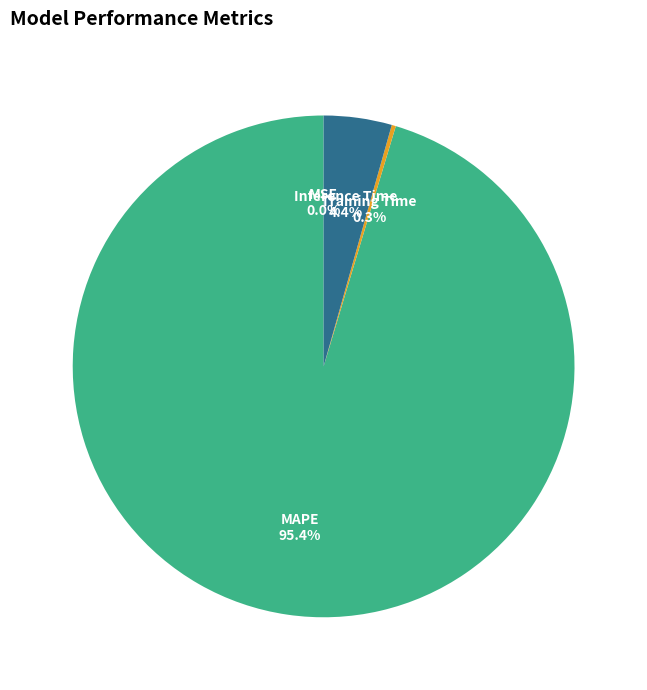

Which category has the biggest portion of the pie?

MAPE